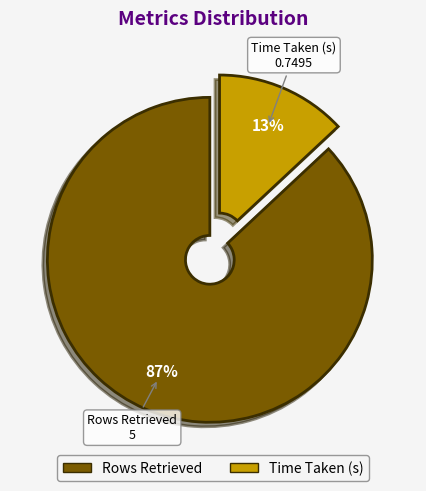

To the nearest percent, what is the difference between the Rows Retrieved and Time Taken (s) slice percentages?

74%